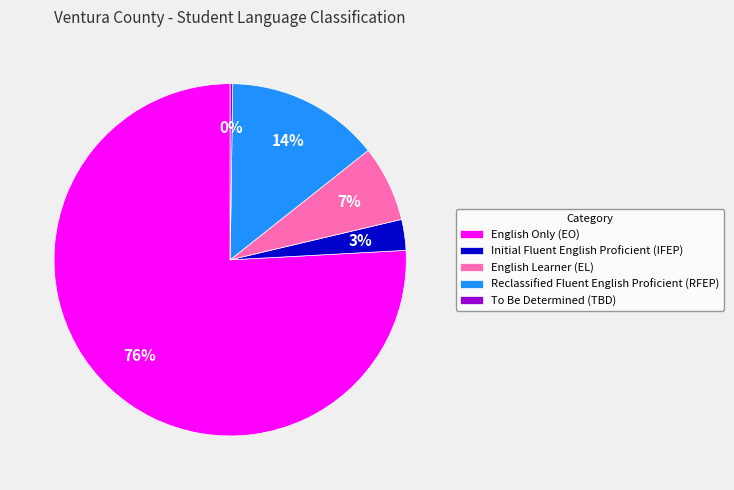

Between English Learner (EL) and English Only (EO), which is larger?

English Only (EO)